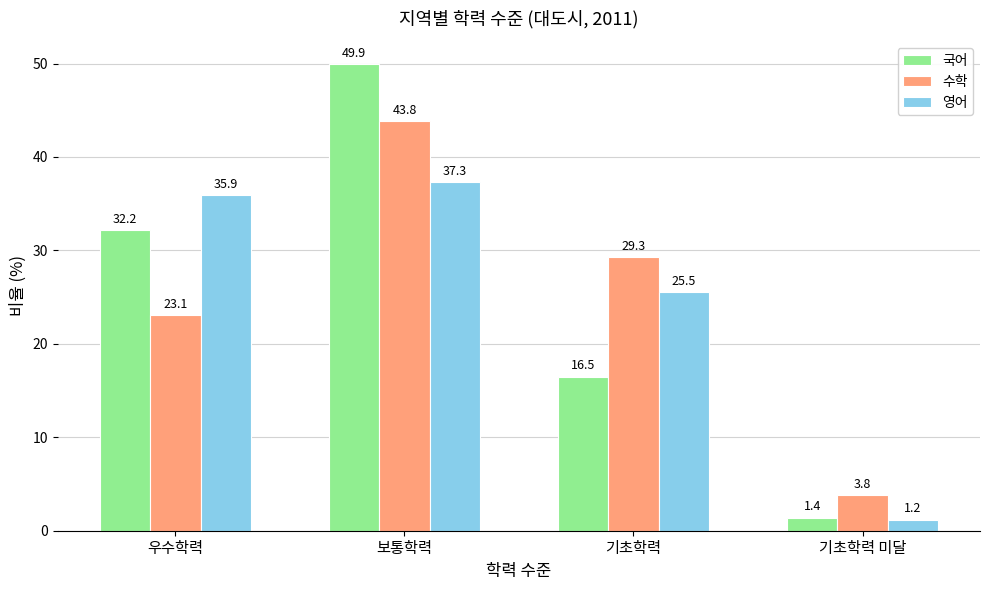

List the series in order of their peak value, lowest first.

영어, 수학, 국어